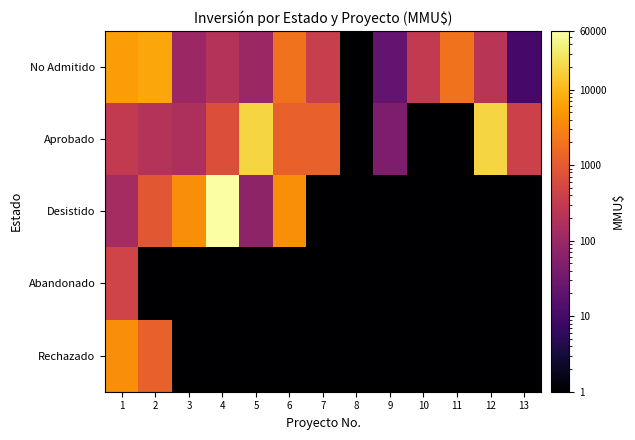

Between 2 and 5, which is larger?

2